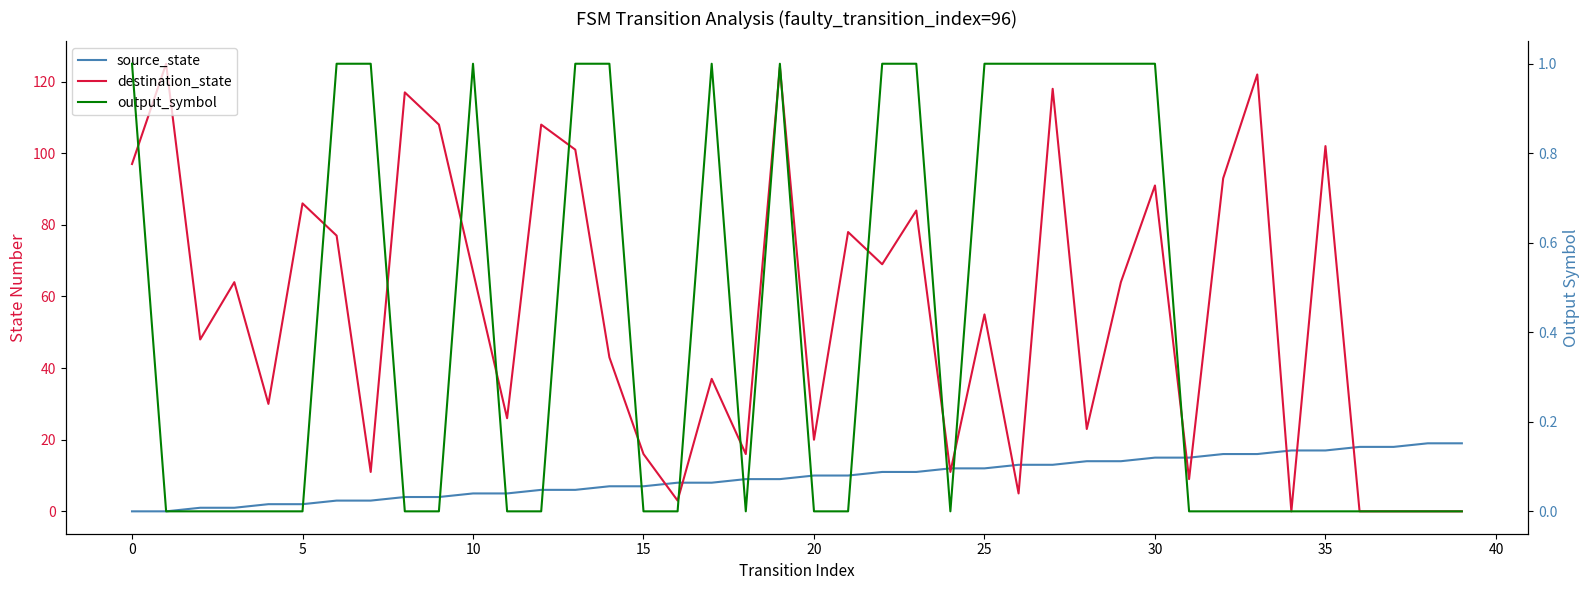

What are all the series names shown in the legend?

source_state, destination_state, output_symbol